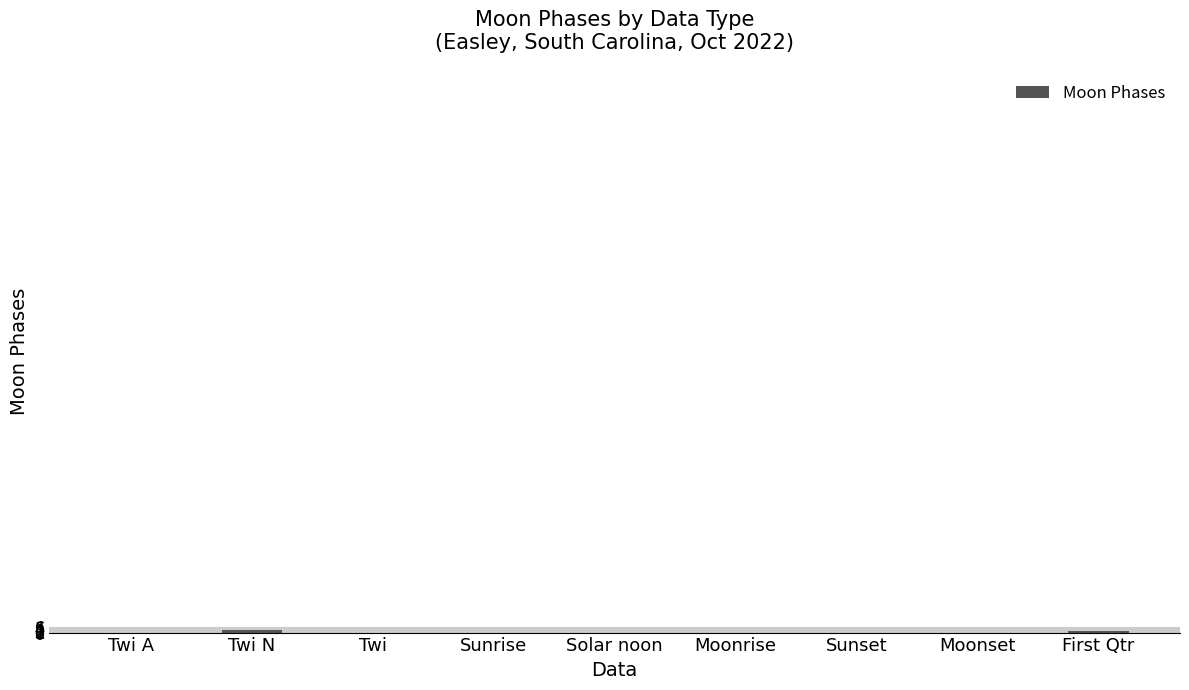

What is the approximate value at First Qtr?

2